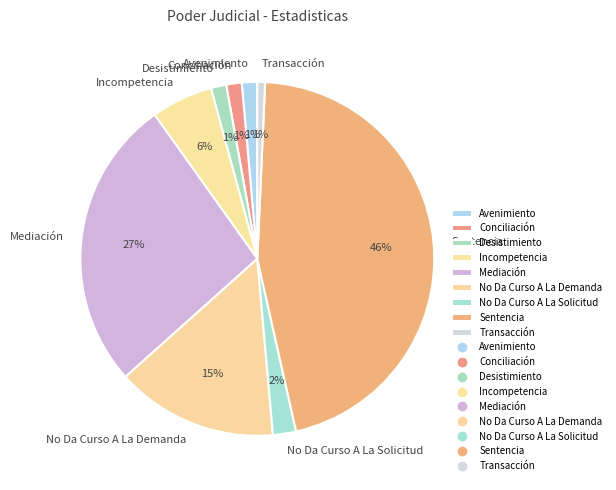

Which slice is the largest?

Sentencia